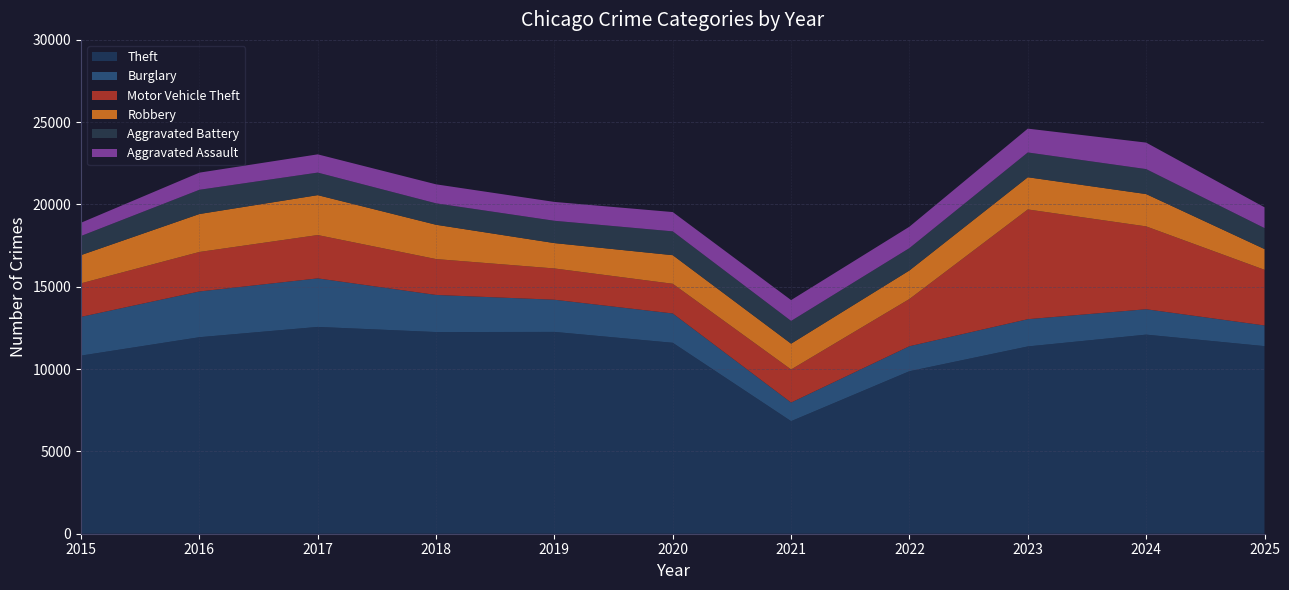

What is the lowest value of the Burglary series?

1131